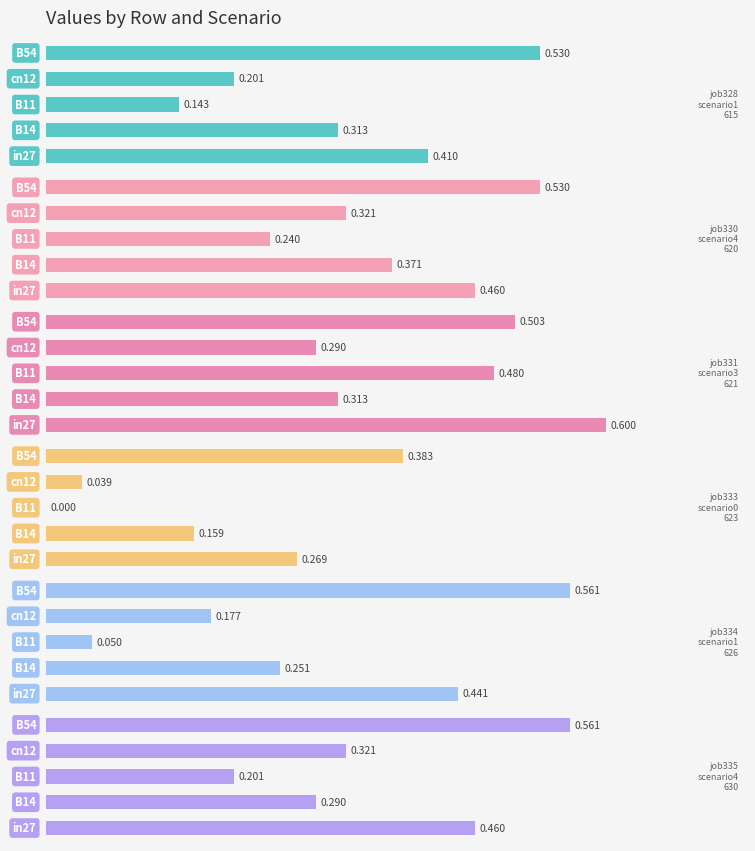

Count the job331_scenario3_621 values in the range 0 to 1.

5